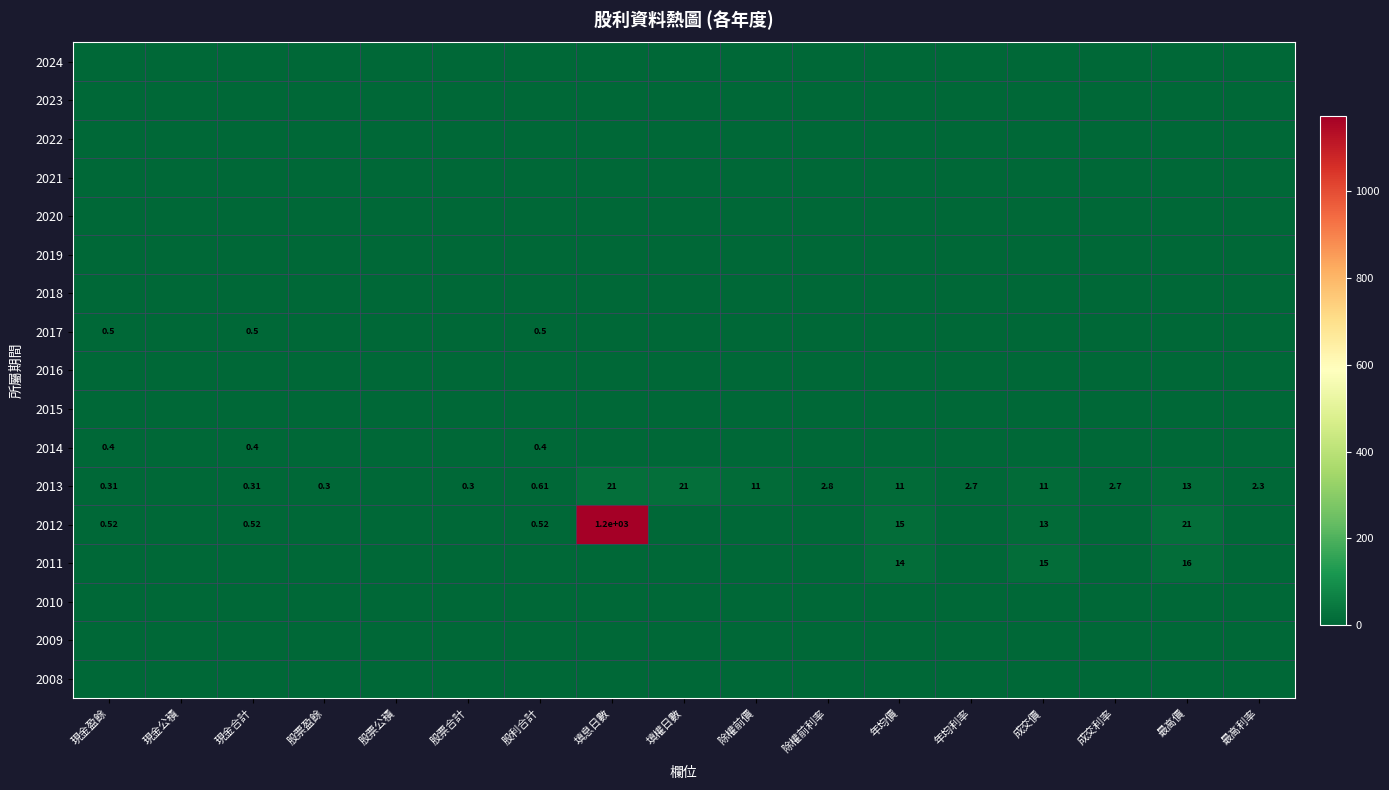

Which has a higher value, 除權前價 or 股利合計?

除權前價